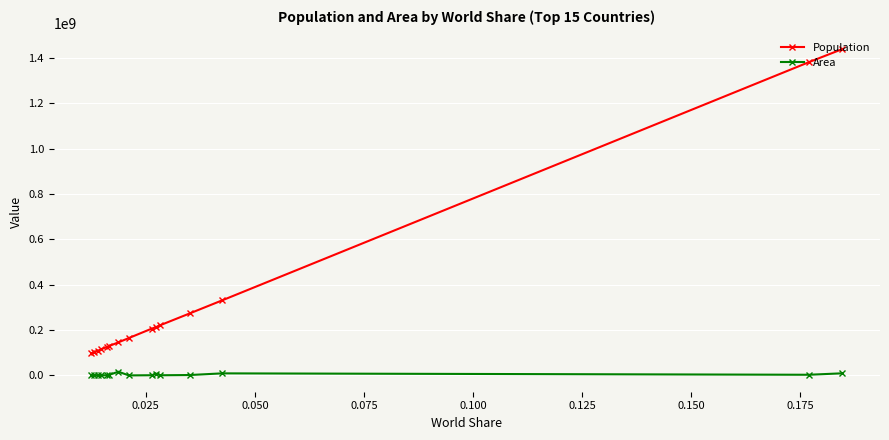

How many lines are shown in the chart?

2